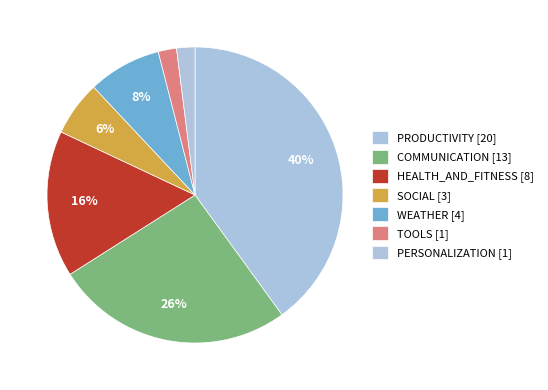

Is PERSONALIZATION the majority of the pie?

No